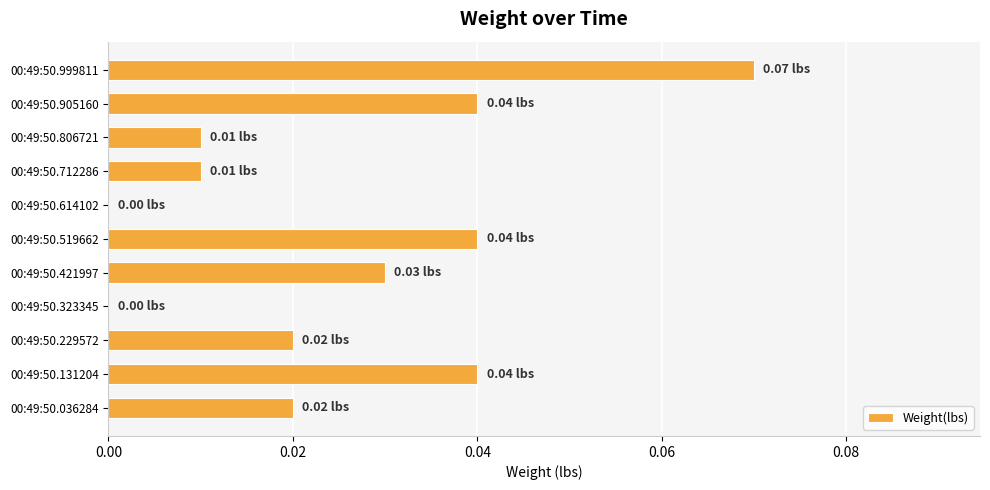

What is the sum of all values?

0.3